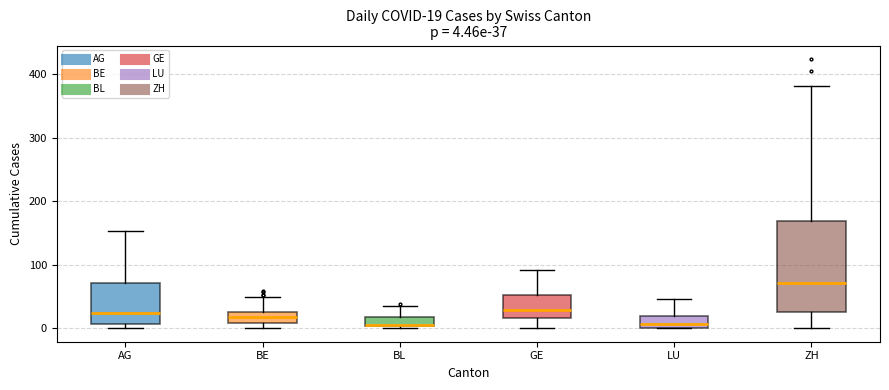

Which box is the tallest, from its lower edge to its upper edge?

ZH